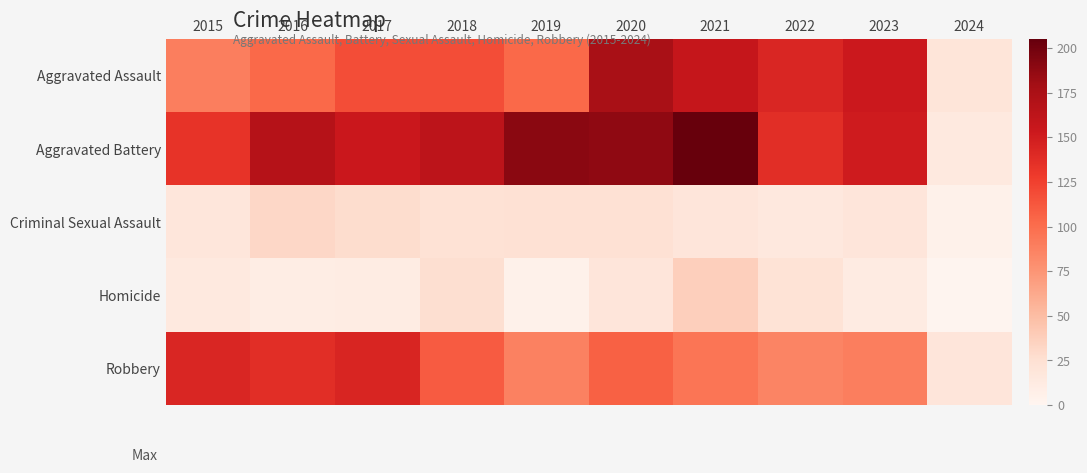

How many series are shown in this chart?

5